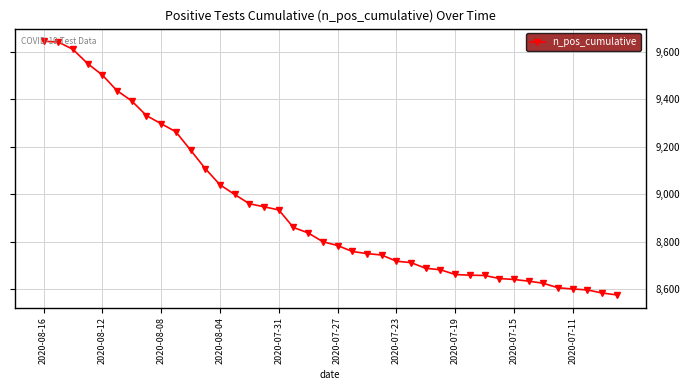

What is the greatest value displayed?

9644